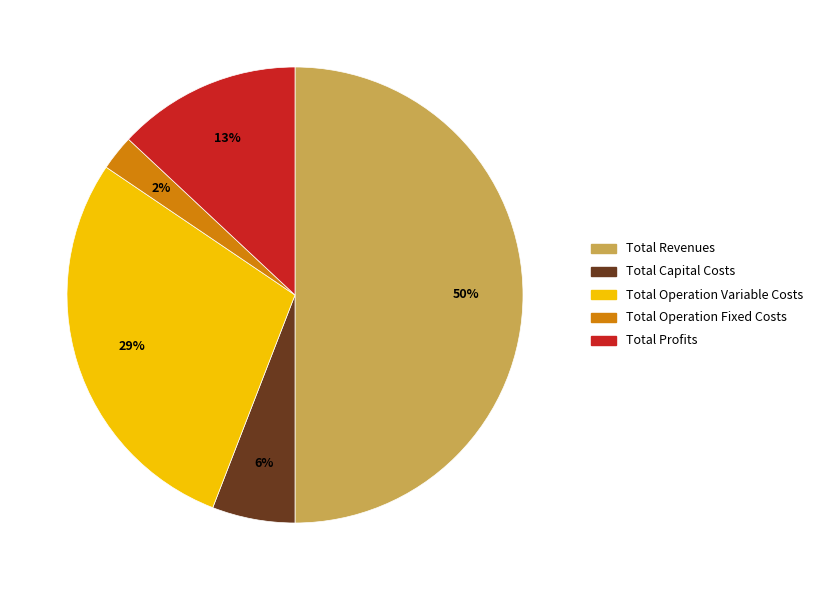

Between Total Operation Fixed Costs and Total Operation Variable Costs, which is larger?

Total Operation Variable Costs